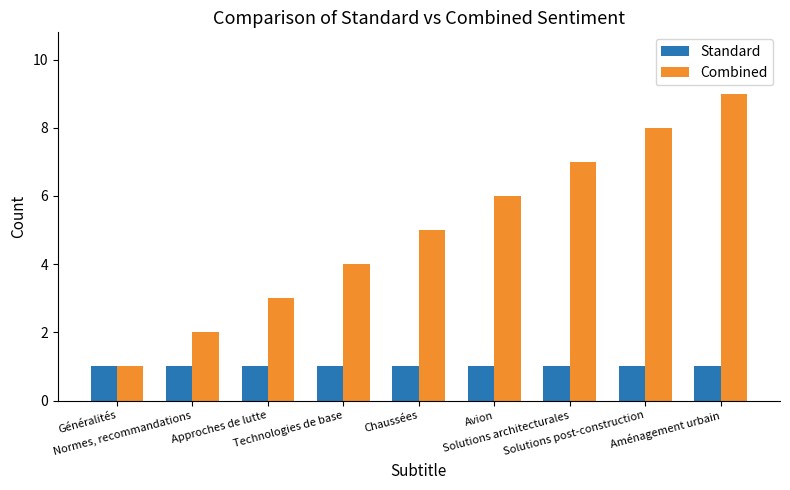

Which series has the largest total across all categories?

Combined